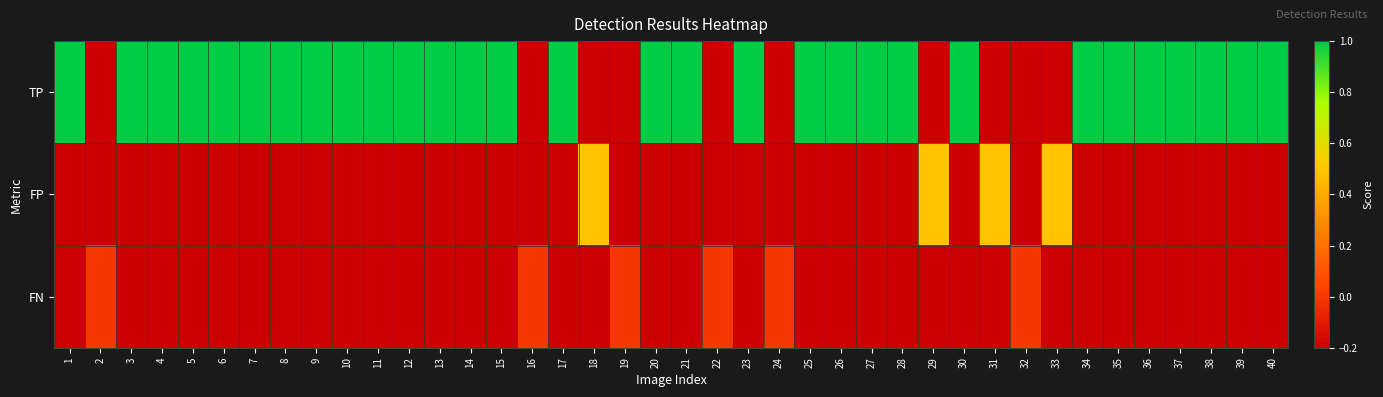

Reading left to right, extract all data points from this chart.

TP: 1=1.0	2=-0.2	3=1.0	4=1.0	5=1.0	6=1.0	7=1.0	8=1.0	9=1.0	10=1.0	11=1.0	12=1.0	13=1.0	14=1.0	15=1.0	16=-0.2	17=1.0	18=-0.2	19=-0.2	20=1.0	21=1.0	22=-0.2	23=1.0	24=-0.2	25=1.0	26=1.0	27=1.0	28=1.0	29=-0.2	30=1.0	31=-0.2	32=-0.2	33=-0.2	34=1.0	35=1.0	36=1.0	37=1.0	38=1.0	39=1.0	40=1.0
FP: 1=-0.2	2=-0.2	3=-0.2	4=-0.2	5=-0.2	6=-0.2	7=-0.2	8=-0.2	9=-0.2	10=-0.2	11=-0.2	12=-0.2	13=-0.2	14=-0.2	15=-0.2	16=-0.2	17=-0.2	18=0.5	19=-0.2	20=-0.2	21=-0.2	22=-0.2	23=-0.2	24=-0.2	25=-0.2	26=-0.2	27=-0.2	28=-0.2	29=0.5	30=-0.2	31=0.5	32=-0.2	33=0.5	34=-0.2	35=-0.2	36=-0.2	37=-0.2	38=-0.2	39=-0.2	40=-0.2
FN: 1=-0.2	2=0.0	3=-0.2	4=-0.2	5=-0.2	6=-0.2	7=-0.2	8=-0.2	9=-0.2	10=-0.2	11=-0.2	12=-0.2	13=-0.2	14=-0.2	15=-0.2	16=0.0	17=-0.2	18=-0.2	19=0.0	20=-0.2	21=-0.2	22=0.0	23=-0.2	24=0.0	25=-0.2	26=-0.2	27=-0.2	28=-0.2	29=-0.2	30=-0.2	31=-0.2	32=0.0	33=-0.2	34=-0.2	35=-0.2	36=-0.2	37=-0.2	38=-0.2	39=-0.2	40=-0.2